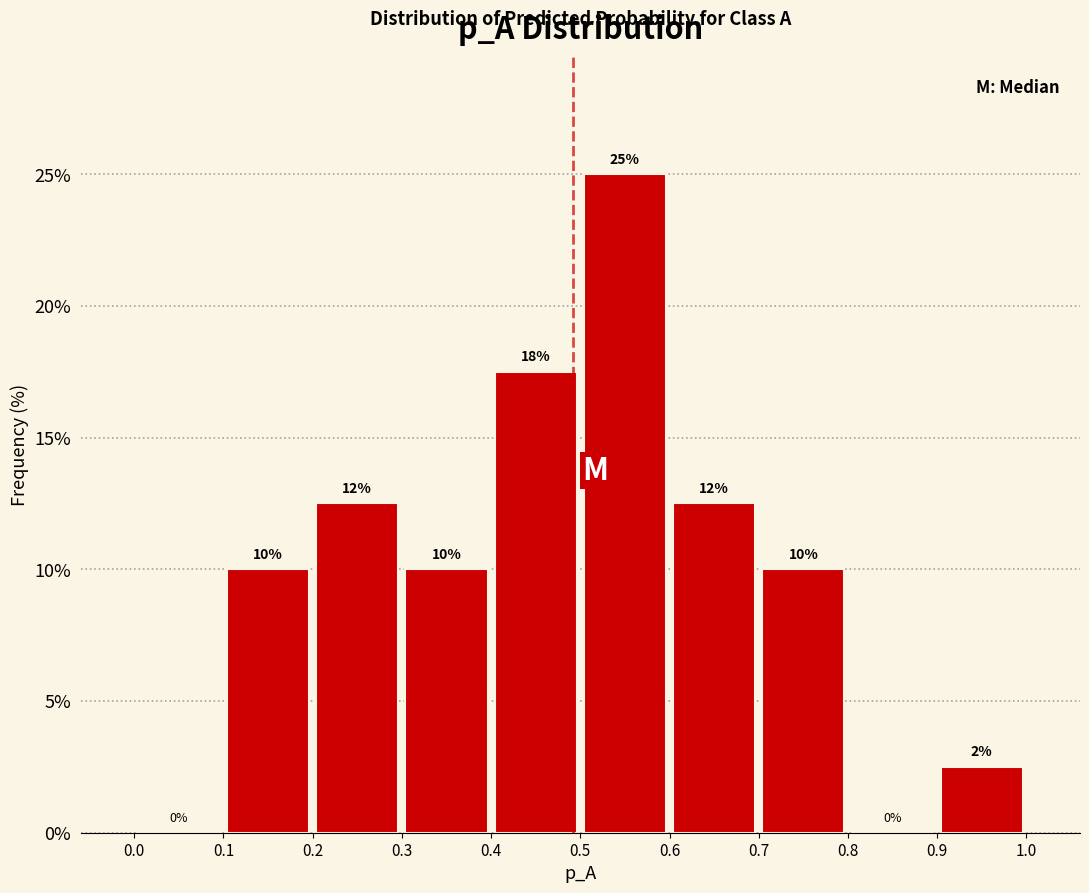

Over which range of the x-axis is the bar tallest?

0.5 to 0.6